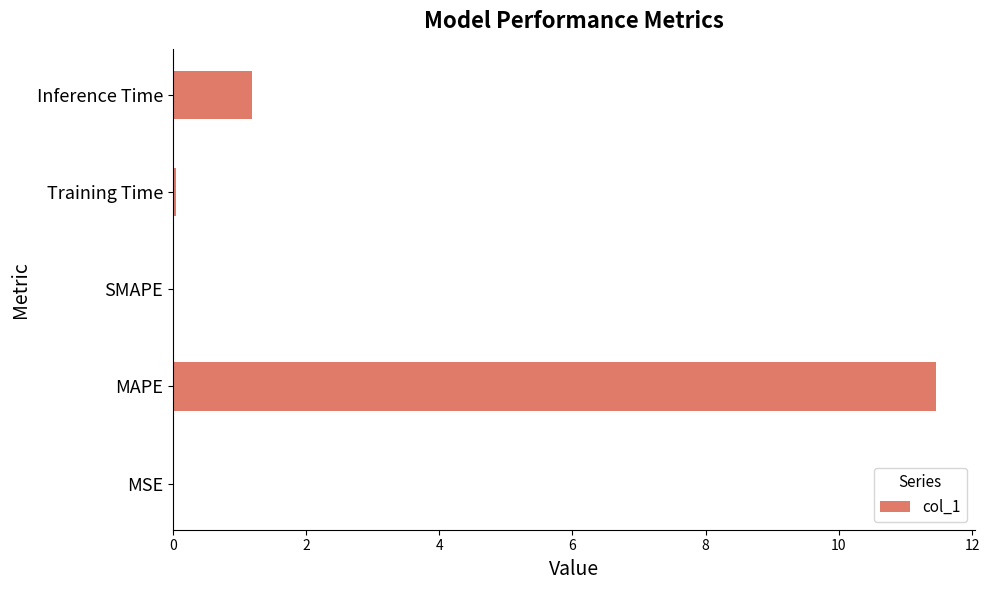

The chart shows a value of 11.5 at MAPE. True or false?

True